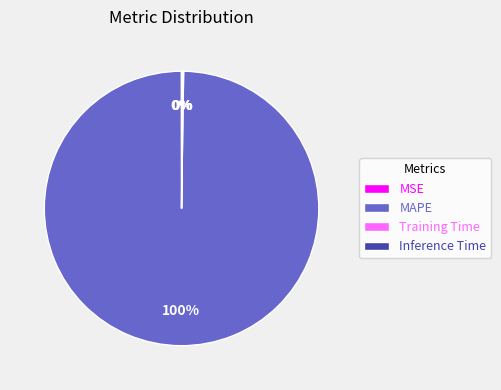

Which category has the biggest portion of the pie?

MAPE